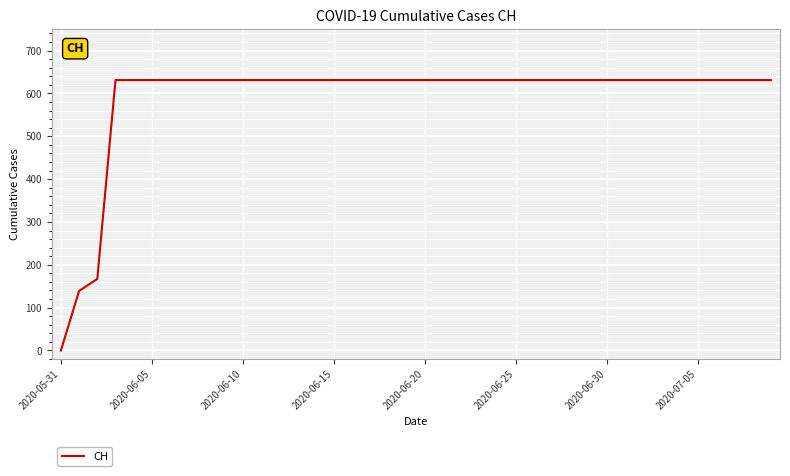

What is the maximum value shown in the chart?

631